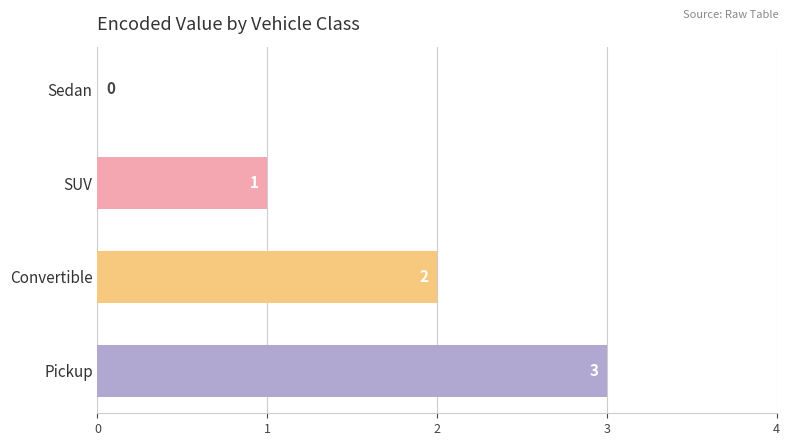

The value at Sedan is 0. True or false?

True